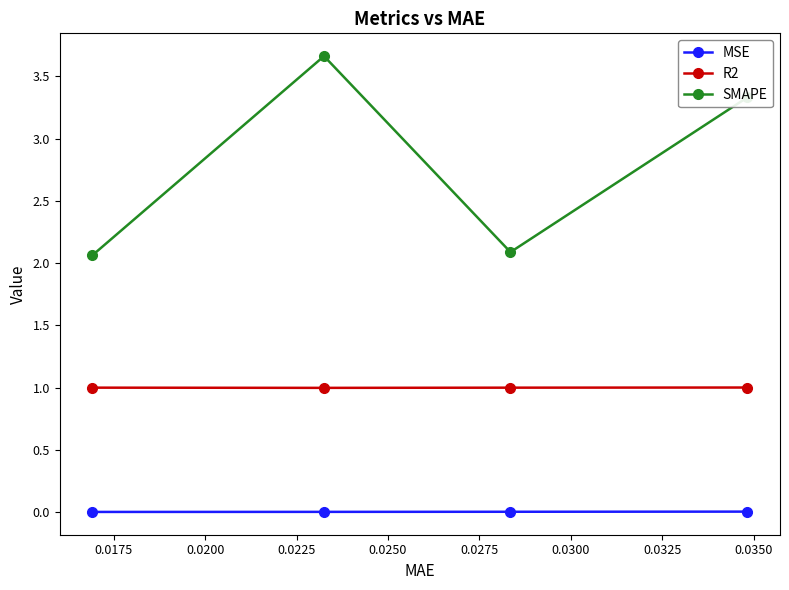

True or false: MSE and R2 cross at least once.

False